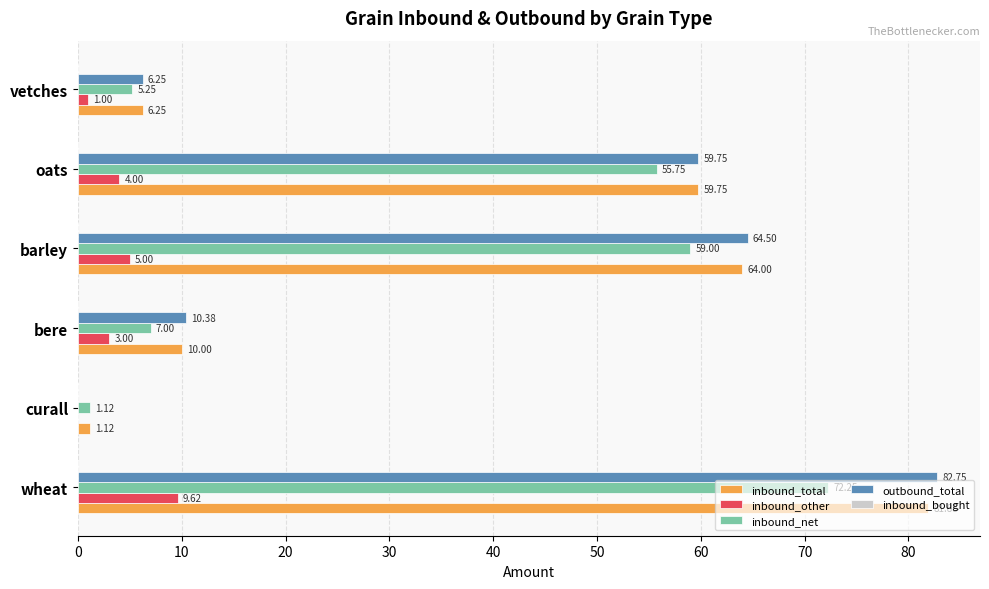

At which category is the sum across all series the highest?

wheat